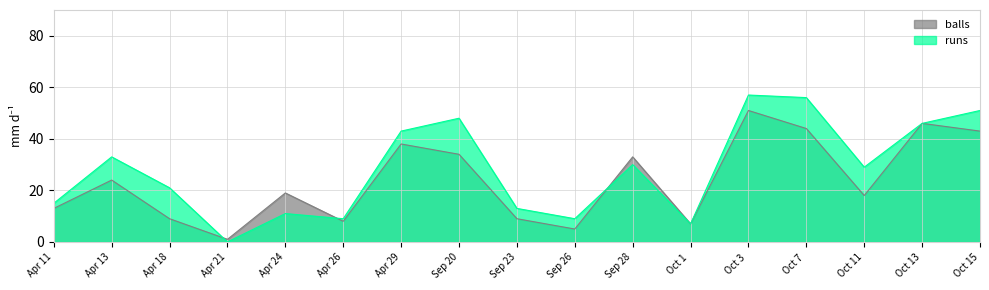

How many times do balls and runs cross each other?

3